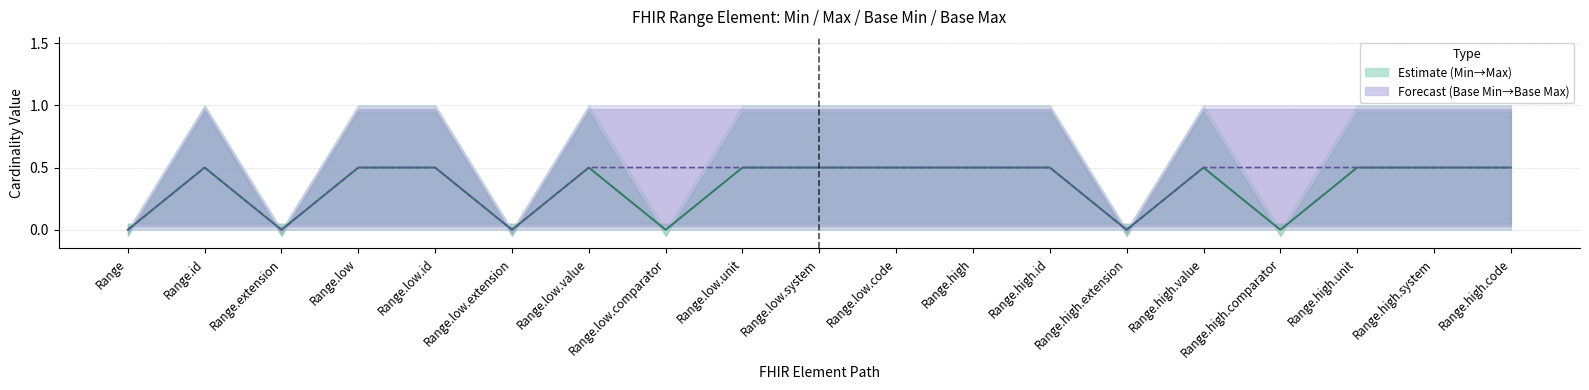

Where is Base Max nearest to the value 0?

Range